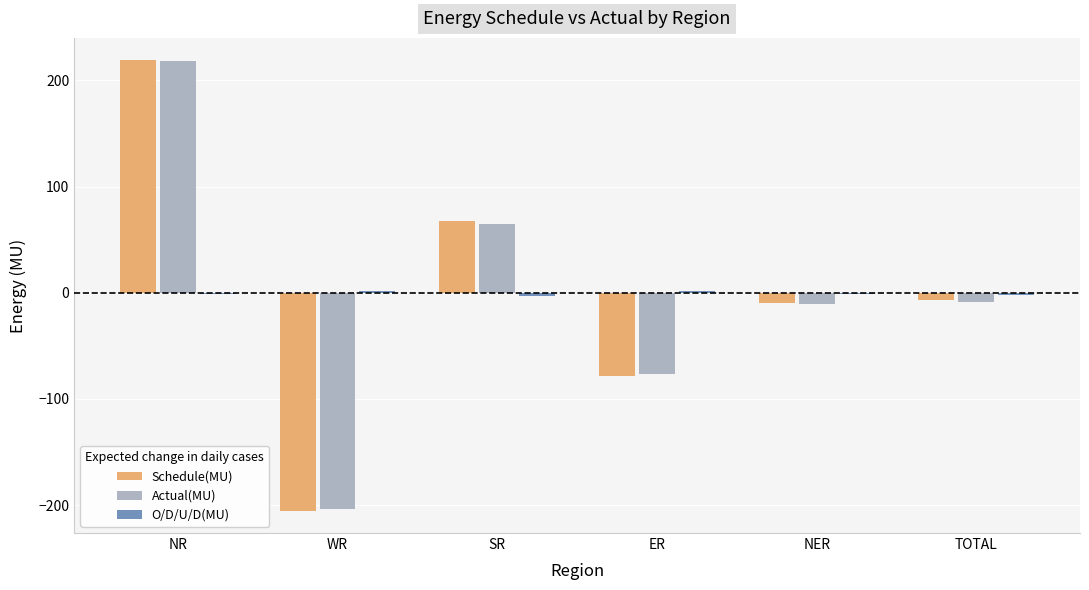

Which series changed the most between ER and TOTAL?

Schedule(MU)